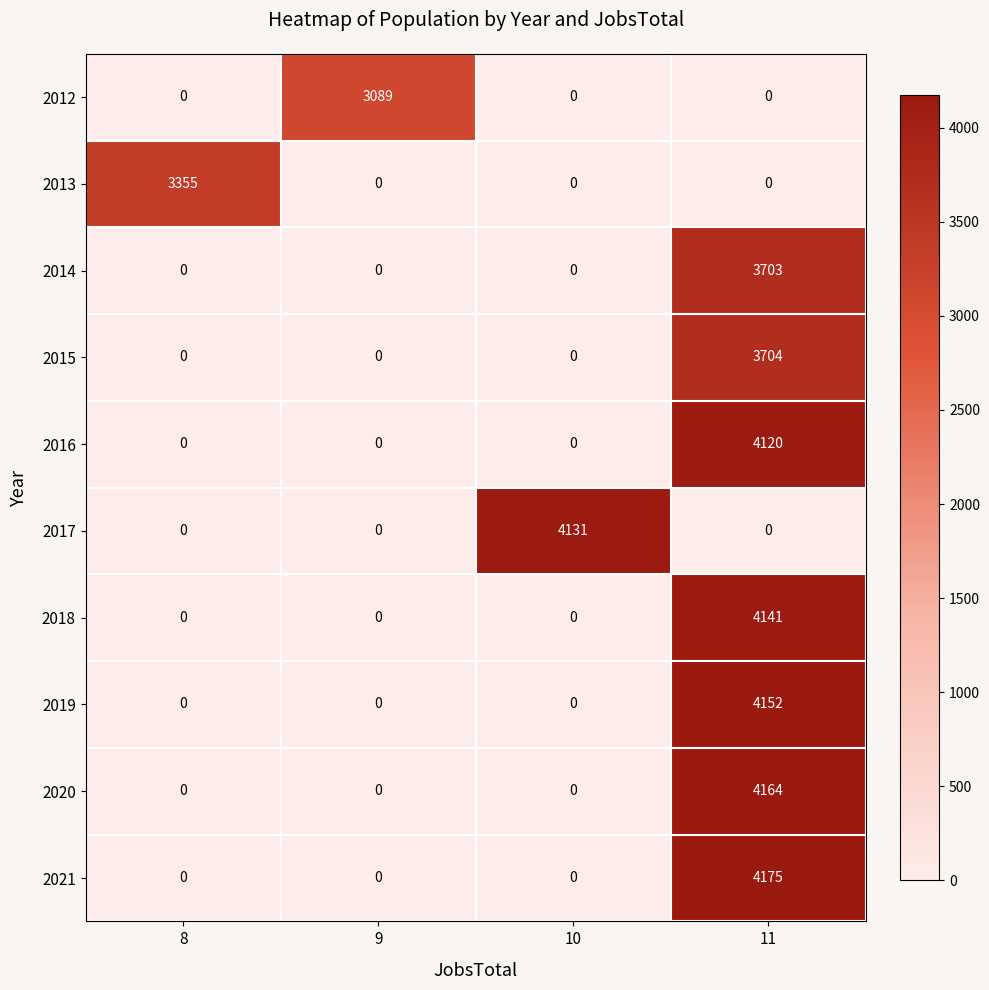

What is the sum of the 2019 values at 10 and 11?

4152